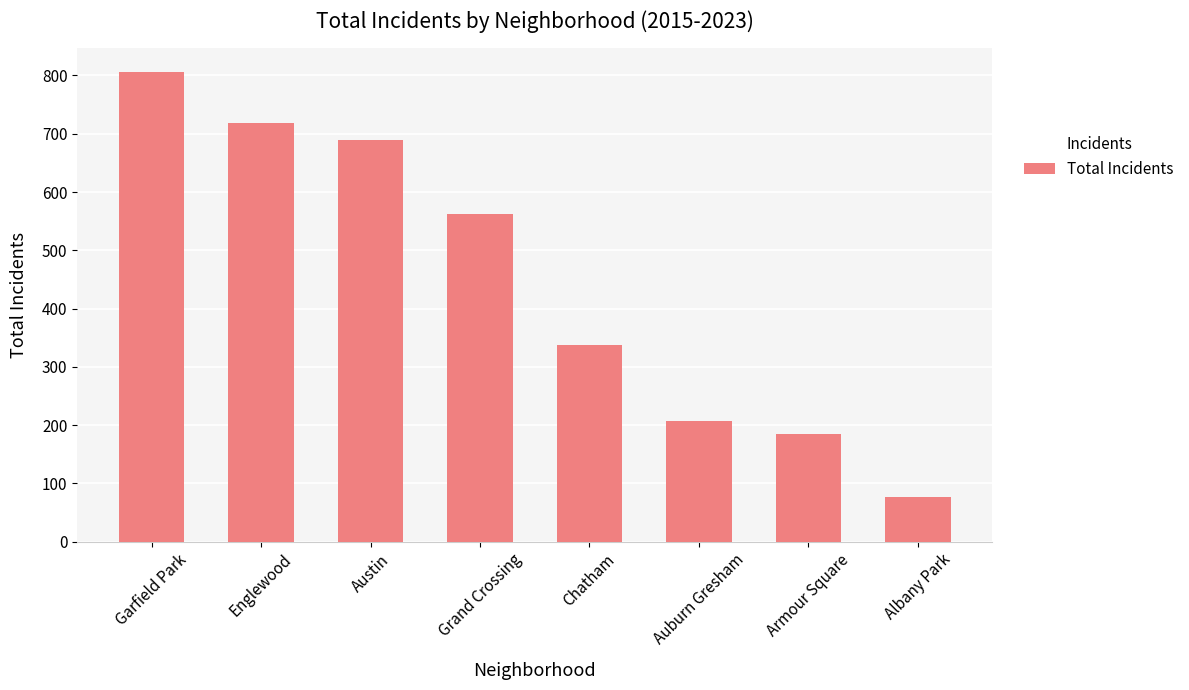

Does the chart contain stacked bars?

No